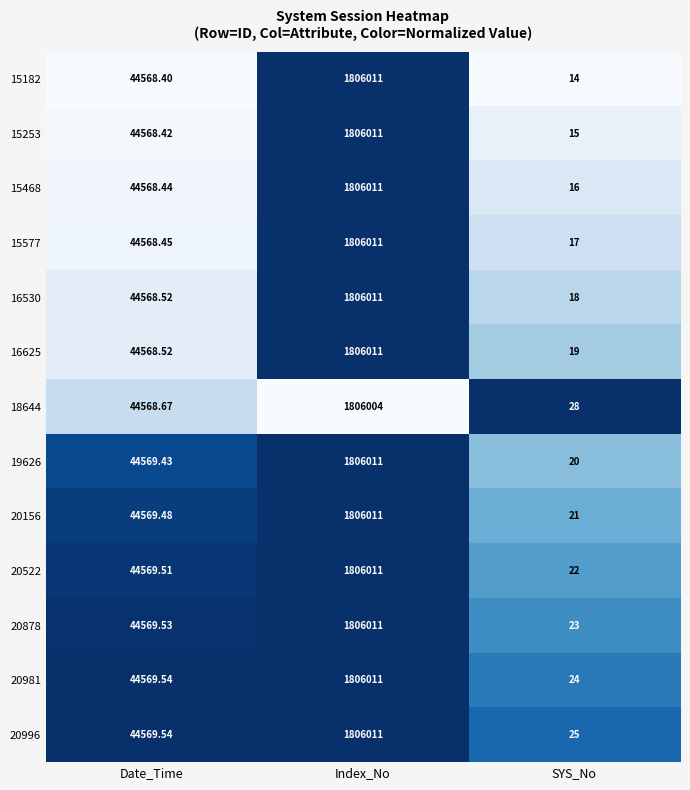

Which series has the largest total across all categories?

20996